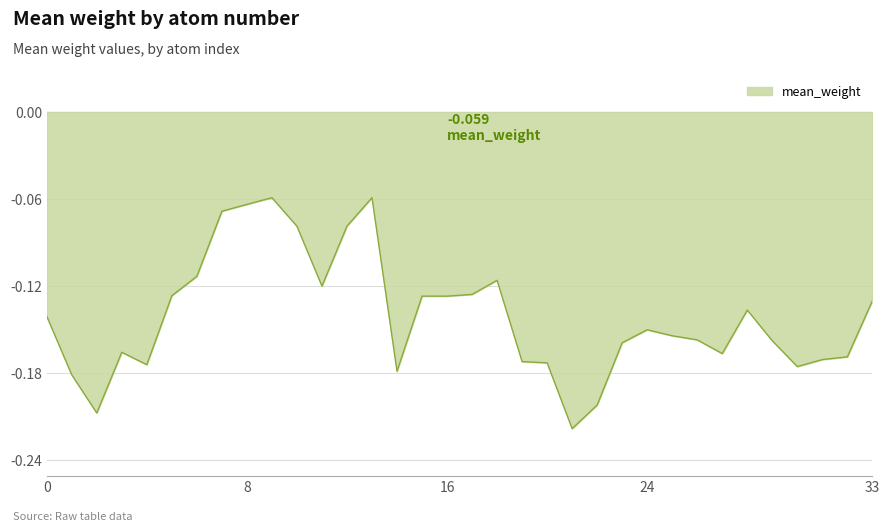

Which has a higher value, 4 or 22?

4